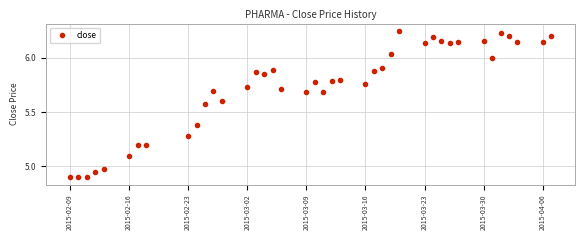

True or false: the data has more than 1 interior local peaks.

True